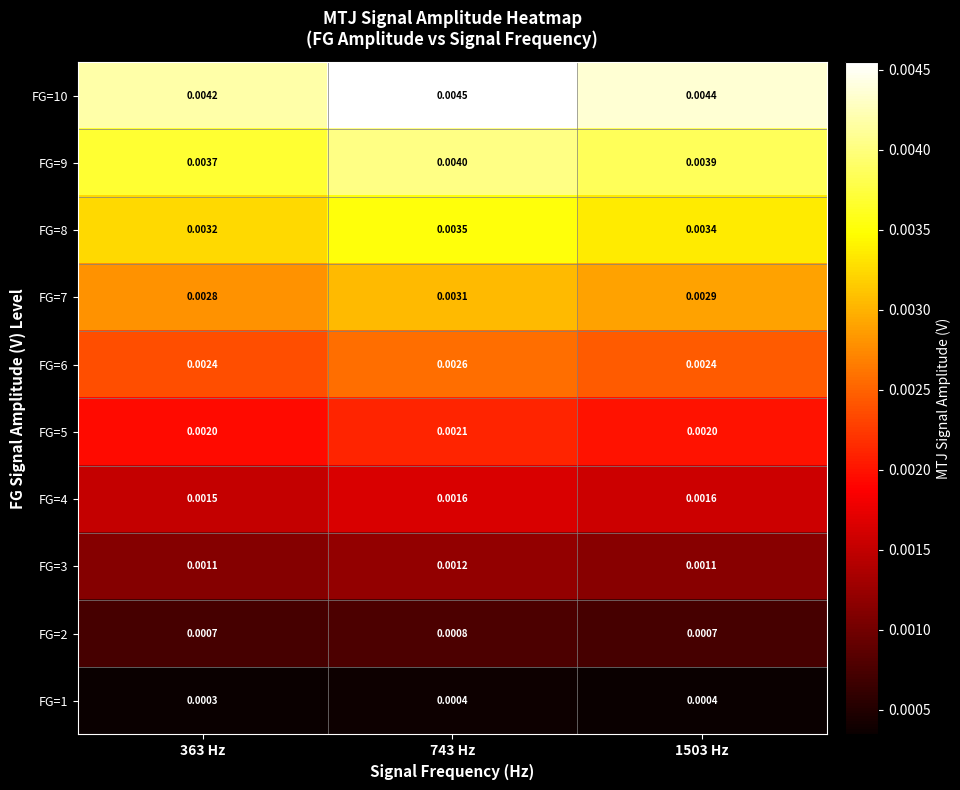

Is the value of FG=10 at 363 Hz greater than the value of FG=2 at 743 Hz?

Yes